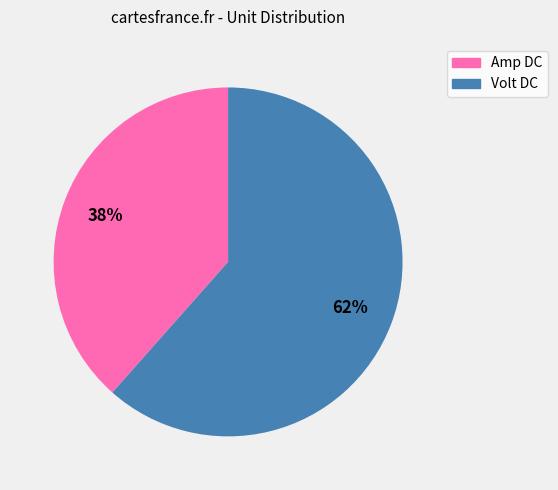

Do Amp DC and Volt DC together represent more than half of the pie?

Yes